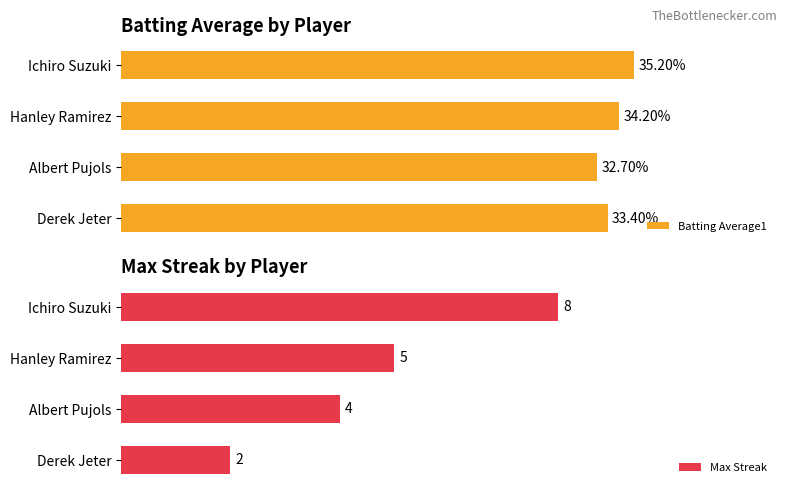

Rank the series by their maximum value, from lowest to highest.

Max Streak, Batting Average1